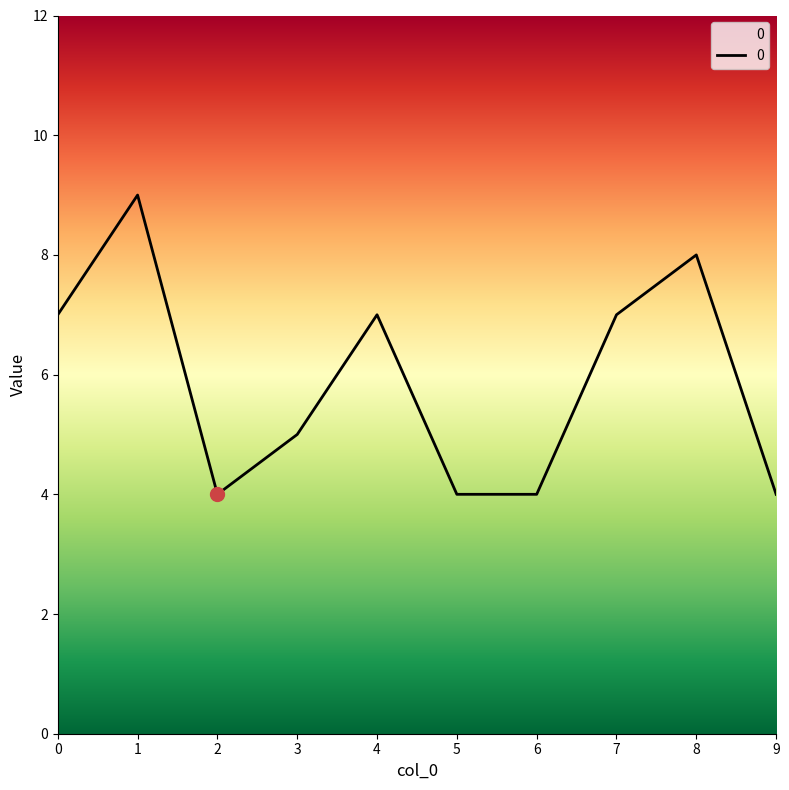

Read the value at 0.

7